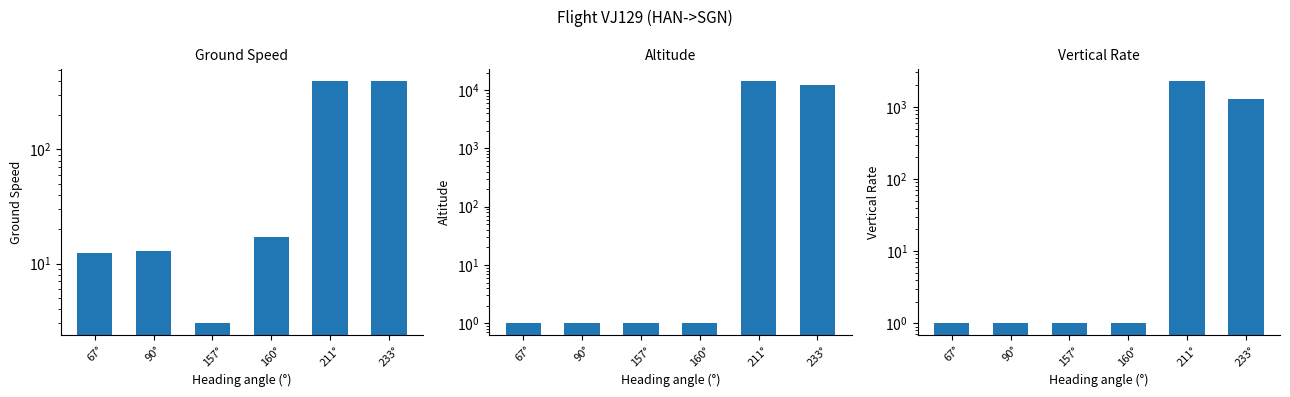

Which category has the highest value in the Vertical Rate series?

211°